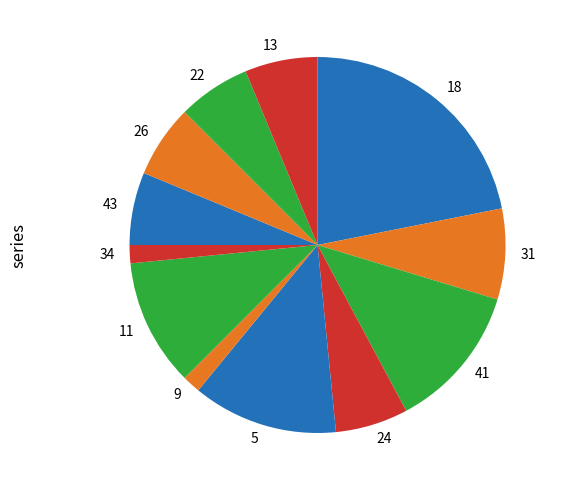

Is there a majority slice in this chart?

No